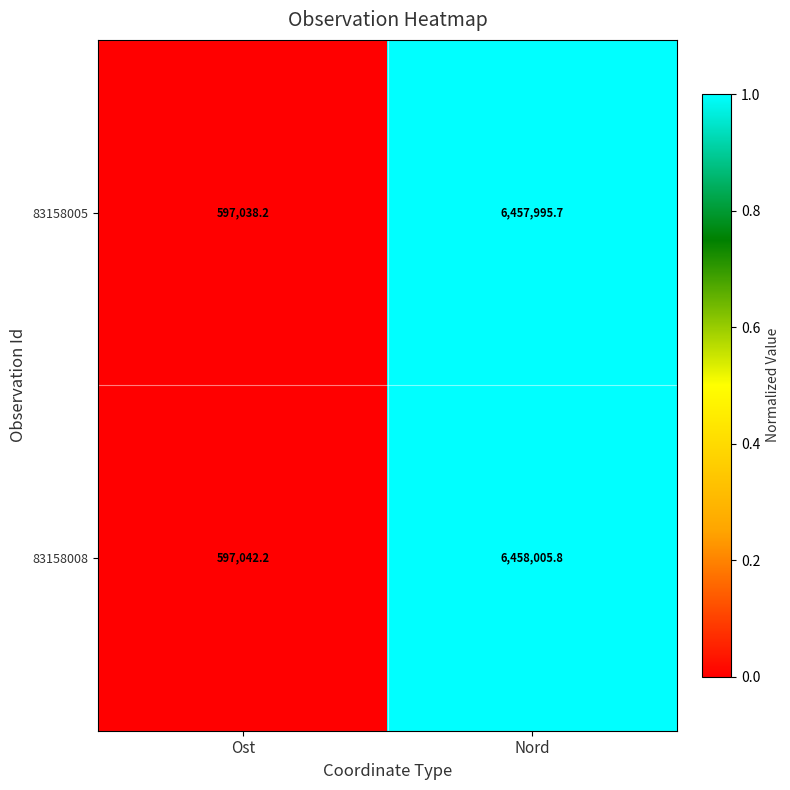

Is it true that 83158008 equals 336932.1 at Ost?

False